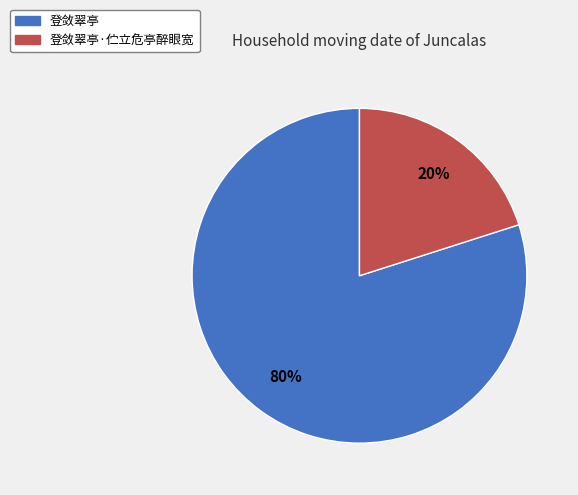

Rank the categories by value from highest to lowest.

登敛翠亭, 登敛翠亭·伫立危亭醉眼宽